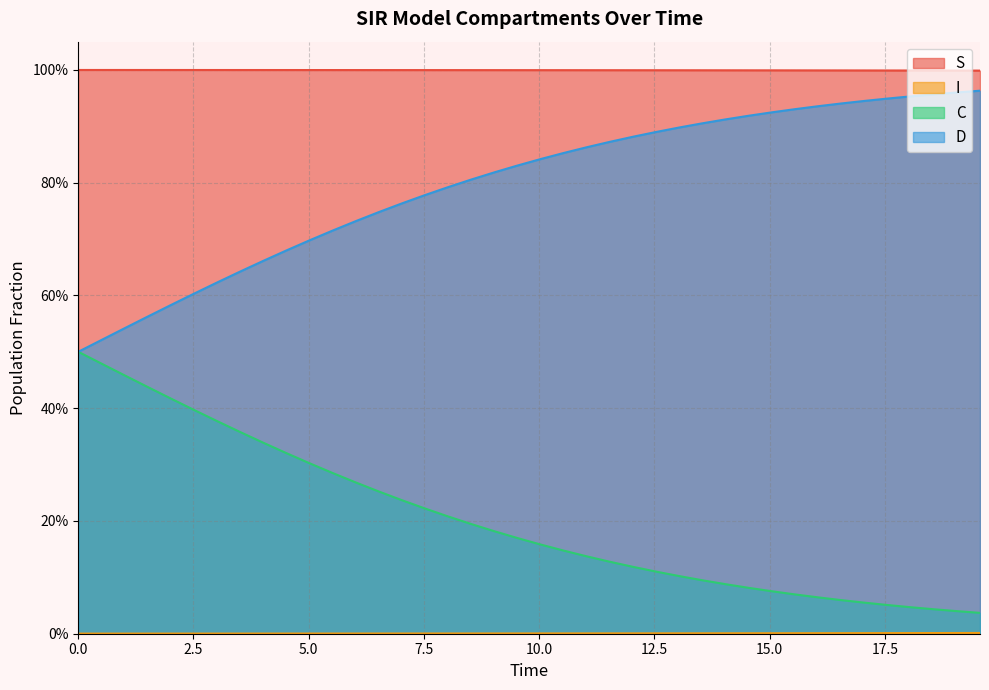

True or false: S and C intersect in this chart.

False